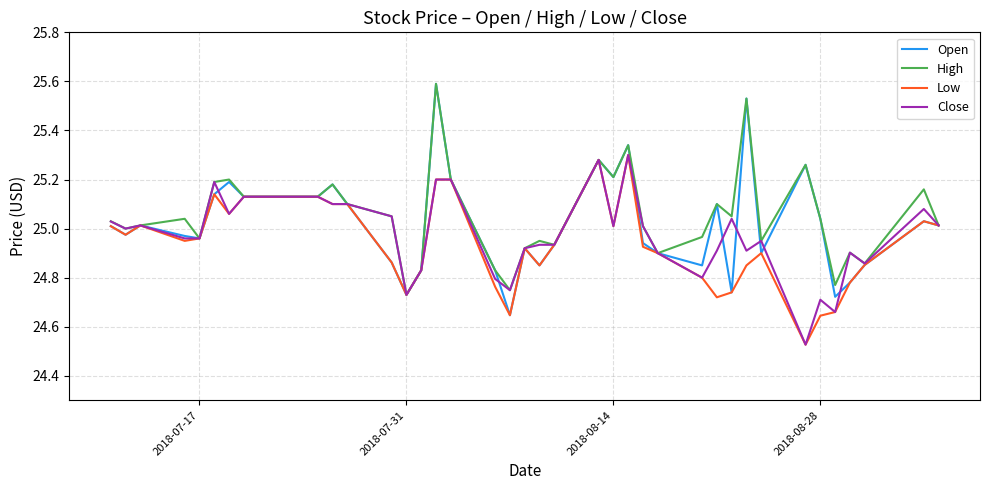

Which series has the largest range (max minus min)?

Open